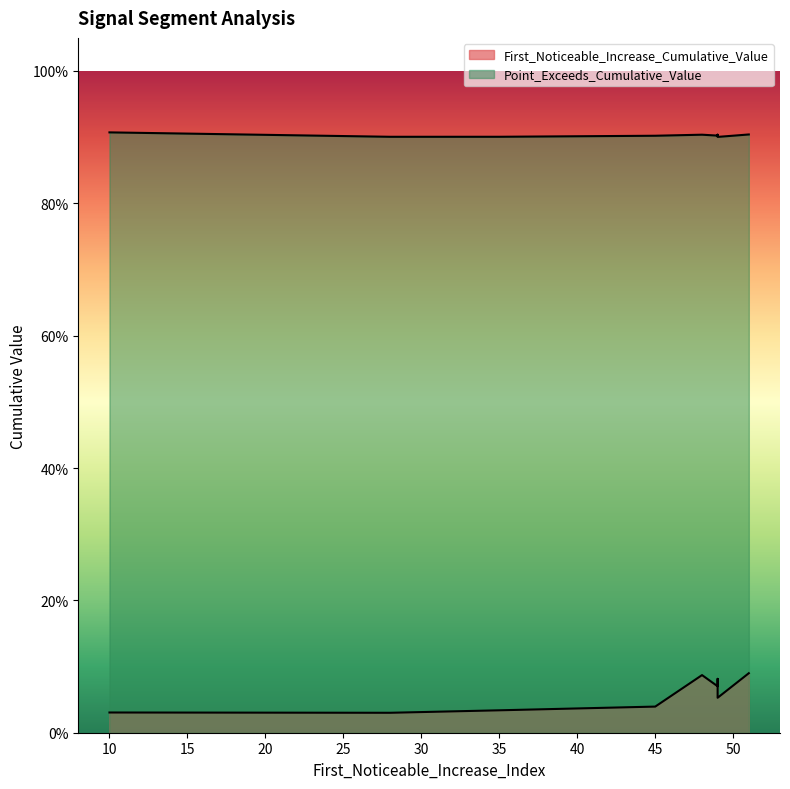

List the series in order of their overall mean, highest first.

Point_Exceeds_Cumulative_Value, First_Noticeable_Increase_Cumulative_Value